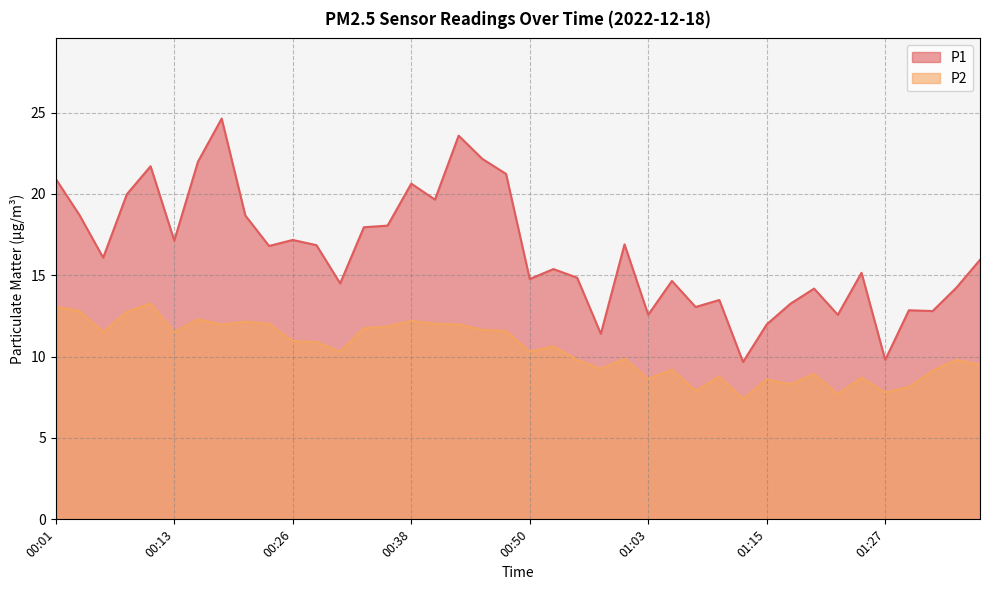

How many data points in P2 are less than 10?

18